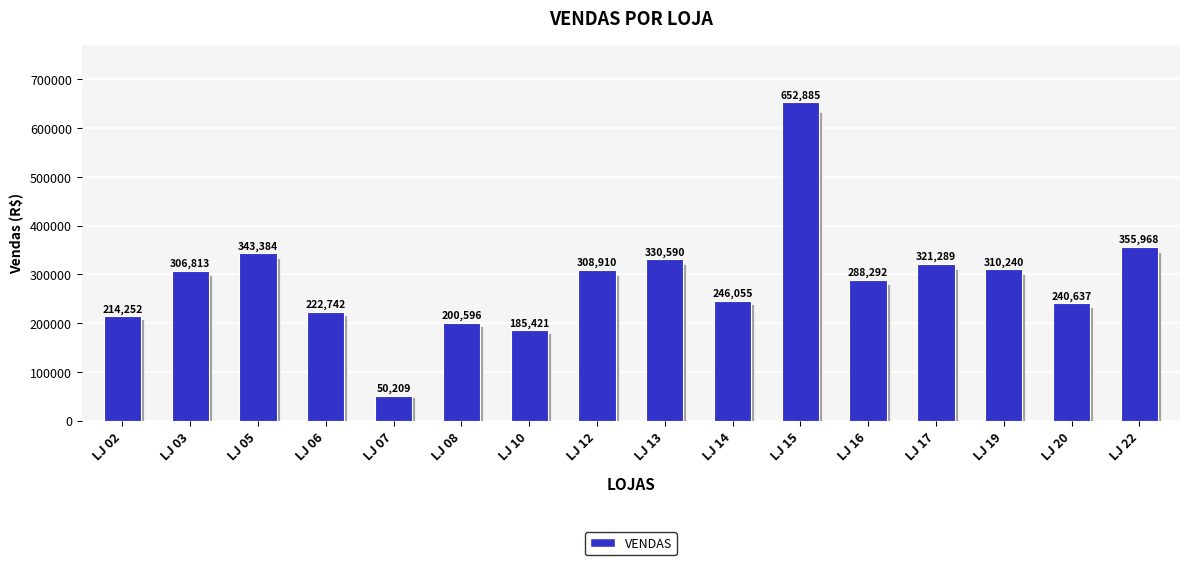

Between LJ 05 and LJ 19, which is larger?

LJ 05